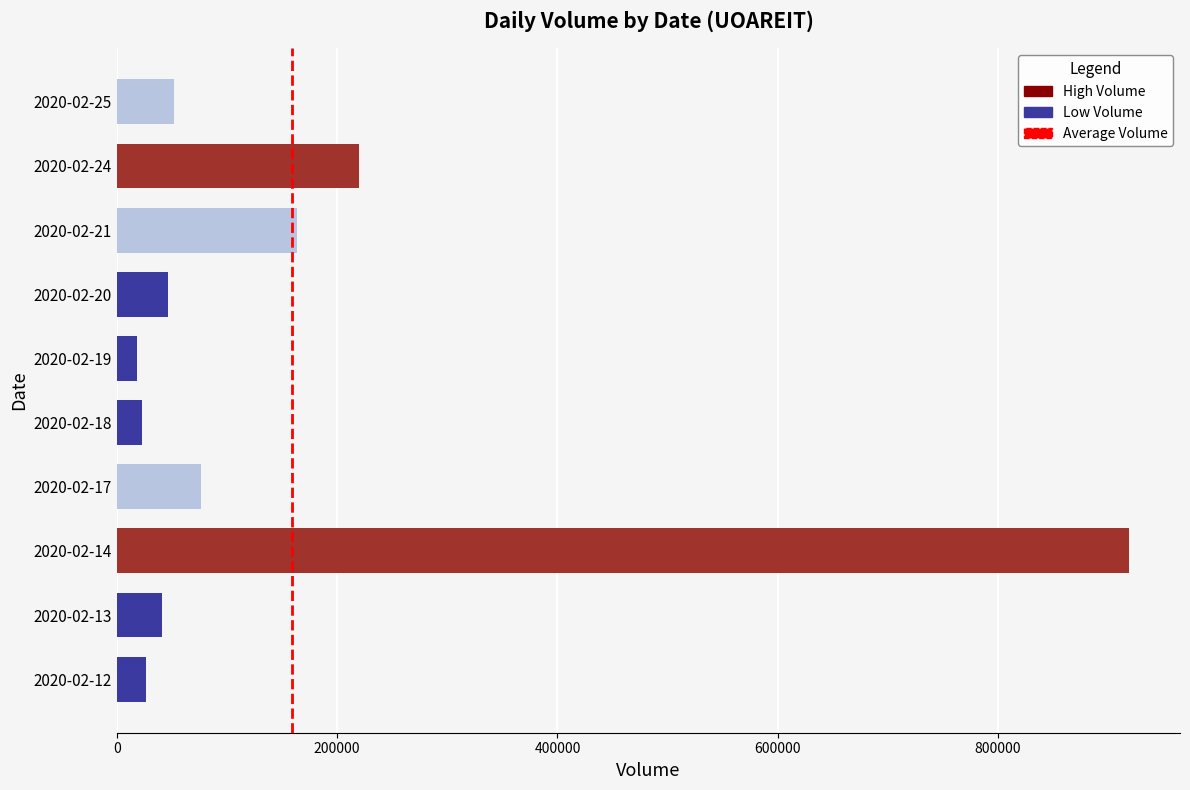

What is the change in value from 0 to 200000?

+1